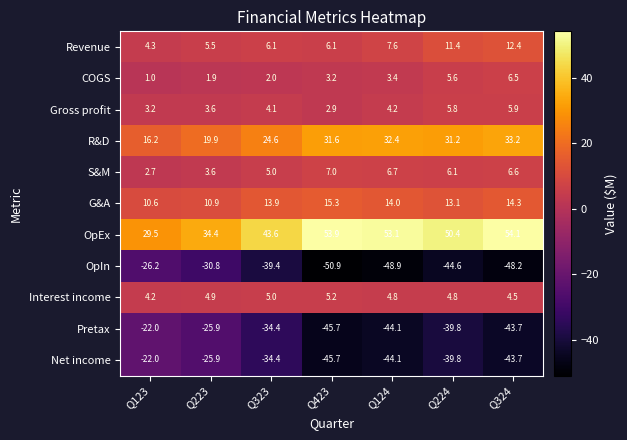

What is the approximate value of Gross profit at Q323?

4.1